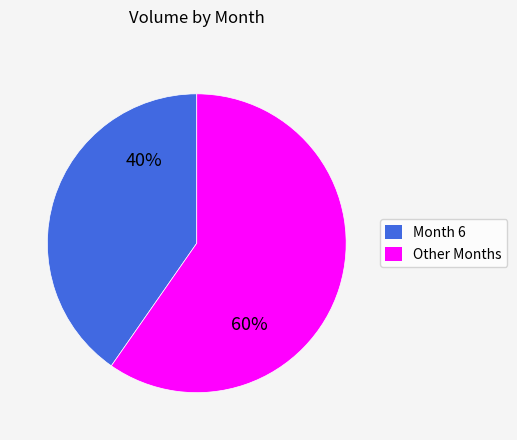

To the nearest percent, what is the average slice percentage?

50%